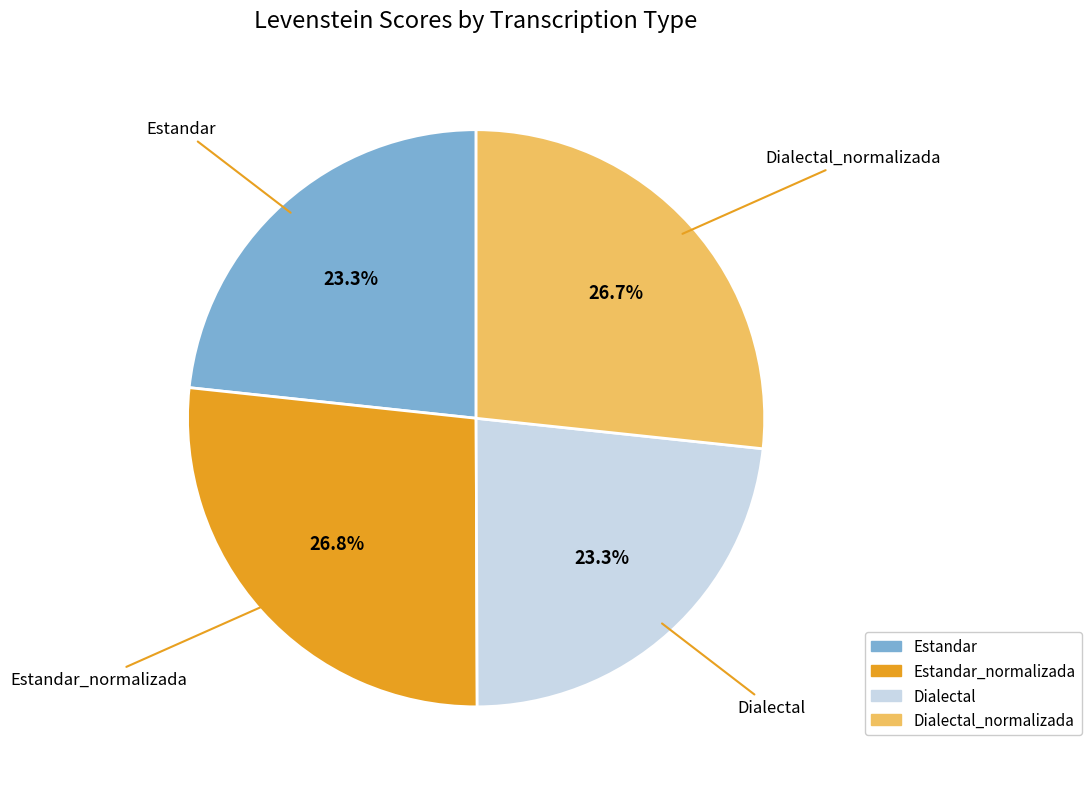

Count the number of slices in the pie.

4